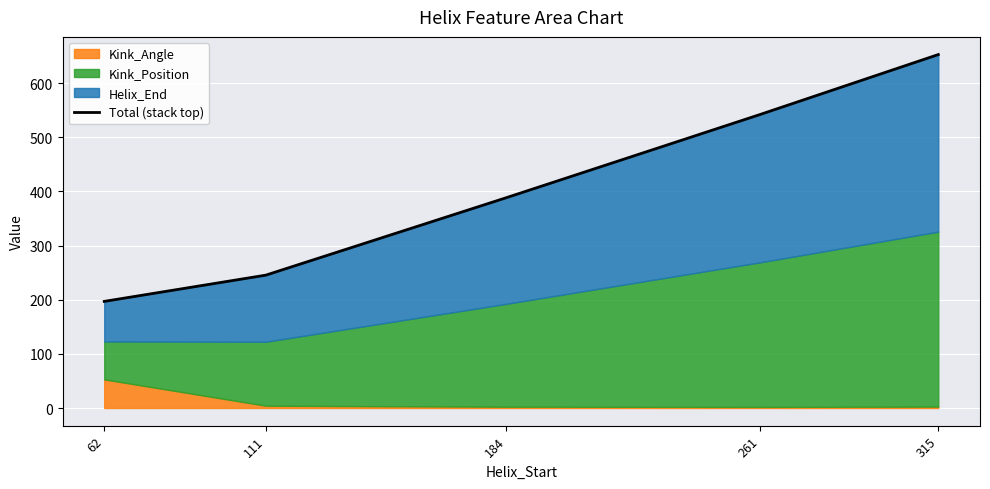

What is the average value?

405.0